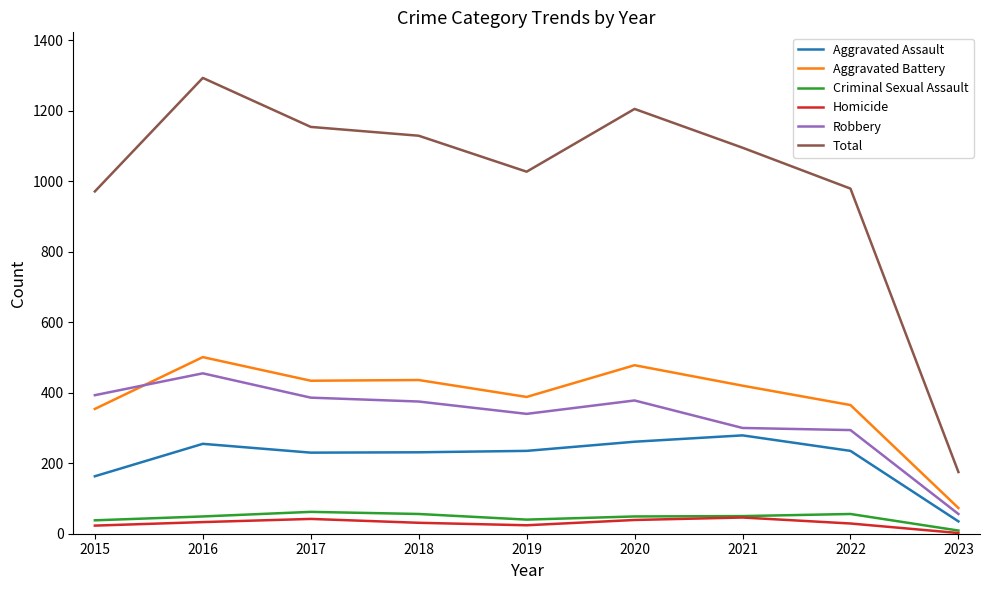

Rank the series by their maximum value, from lowest to highest.

Homicide, Criminal Sexual Assault, Aggravated Assault, Robbery, Aggravated Battery, Total